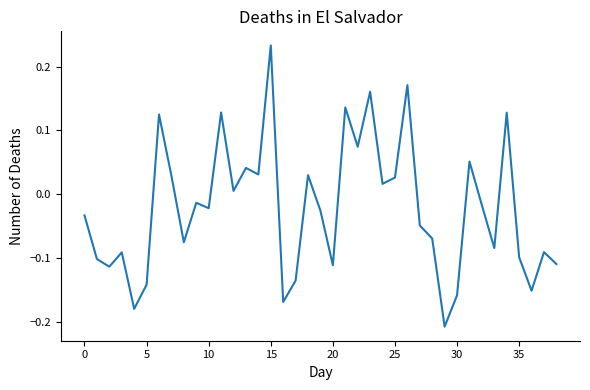

What is the greatest value displayed?

0.2